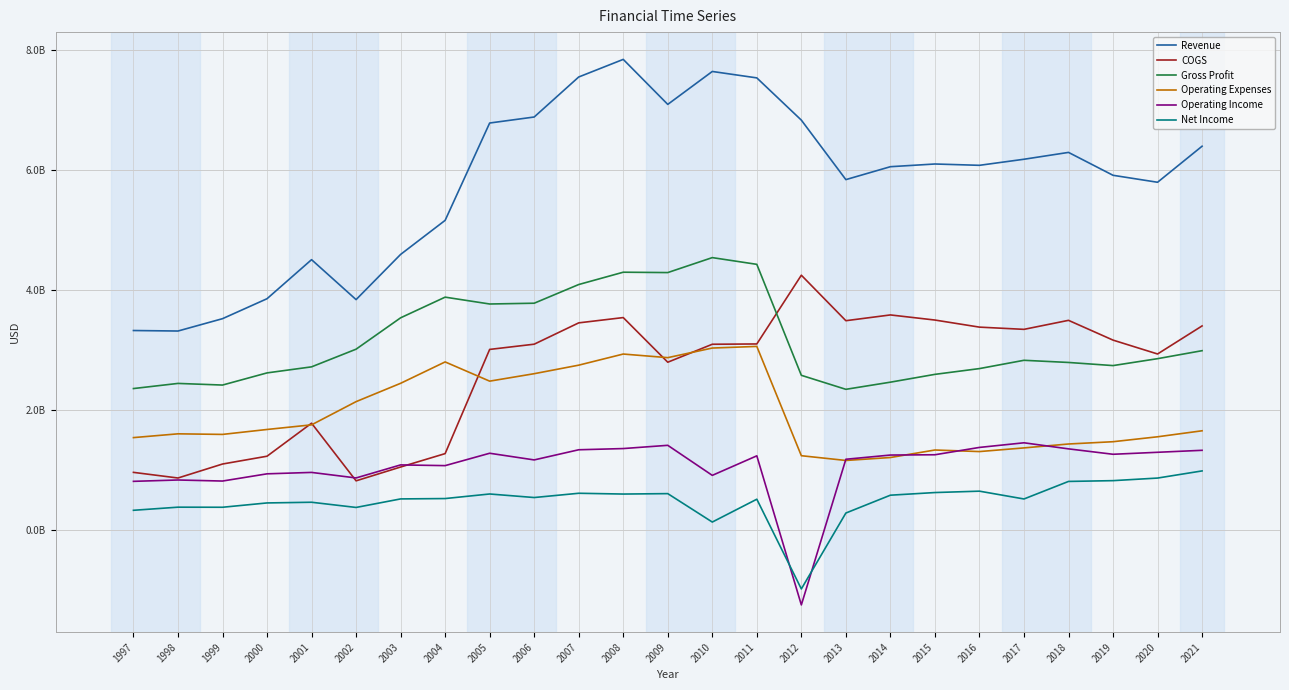

Reading left to right, what are all the values shown in this chart?

Revenue: 1997=3326600000	1998=3318200000	1999=3523600000	2000=3855849000	2001=4505867000	2002=3841000000	2003=4593000000	2004=5160000000	2005=6780000000	2006=6880000000	2007=7546000000	2008=7839000000	2009=7090000000	2010=7638000000	2011=7531000000	2012=6828000000	2013=5838000000	2014=6053000000	2015=6098000000	2016=6076000000	2017=6177000000	2018=6291000000	2019=5910000000	2020=5794000000	2021=6394000000
COGS: 1997=965900000	1998=872000000	1999=1104700000	2000=1234688000	2001=1784006000	2002=825000000	2003=1055000000	2004=1278000000	2005=3012000000	2006=3099000000	2007=3454000000	2008=3542000000	2009=2799000000	2010=3098000000	2011=3103000000	2012=4247000000	2013=3490000000	2014=3586000000	2015=3501000000	2016=3383000000	2017=3346000000	2018=3496000000	2019=3167000000	2020=2936000000	2021=3403000000
Gross Profit: 1997=2360700000	1998=2446200000	1999=2418900000	2000=2621161000	2001=2721861000	2002=3016000000	2003=3538000000	2004=3882000000	2005=3768000000	2006=3781000000	2007=4092000000	2008=4297000000	2009=4291000000	2010=4540000000	2011=4428000000	2012=2581000000	2013=2348000000	2014=2467000000	2015=2597000000	2016=2693000000	2017=2831000000	2018=2795000000	2019=2743000000	2020=2858000000	2021=2991000000
Operating Expenses: 1997=1544300000	1998=1607300000	1999=1597500000	2000=1679659000	2001=1756822000	2002=2143000000	2003=2448000000	2004=2804000000	2005=2484000000	2006=2608000000	2007=2750000000	2008=2935000000	2009=2875000000	2010=3035000000	2011=3062000000	2012=1243000000	2013=1164000000	2014=1213000000	2015=1338000000	2016=1312000000	2017=1373000000	2018=1438000000	2019=1476000000	2020=1558000000	2021=1658000000
Operating Income: 1997=816400000	1998=838900000	1999=821400000	2000=941502000	2001=965039000	2002=873000000	2003=1090000000	2004=1078000000	2005=1284000000	2006=1173000000	2007=1342000000	2008=1362000000	2009=1416000000	2010=916000000	2011=1241000000	2012=-1240000000	2013=1184000000	2014=1254000000	2015=1259000000	2016=1381000000	2017=1458000000	2018=1357000000	2019=1267000000	2020=1300000000	2021=1333000000
Net Income: 1997=334700000	1998=386500000	1999=385100000	2000=457094000	2001=468545000	2002=382000000	2003=524000000	2004=530000000	2005=606000000	2006=547000000	2007=618000000	2008=605000000	2009=612000000	2010=139000000	2011=519000000	2012=-974000000	2013=289000000	2014=586000000	2015=630000000	2016=653000000	2017=523000000	2018=815000000	2019=828000000	2020=871000000	2021=990000000